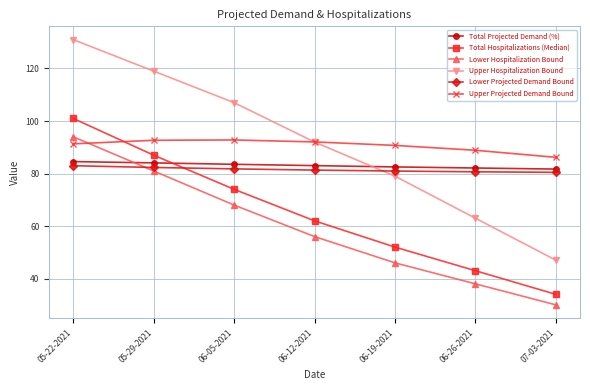

What is the difference between the second highest and second lowest values in the Upper Hospitalization Bound series?

56.0